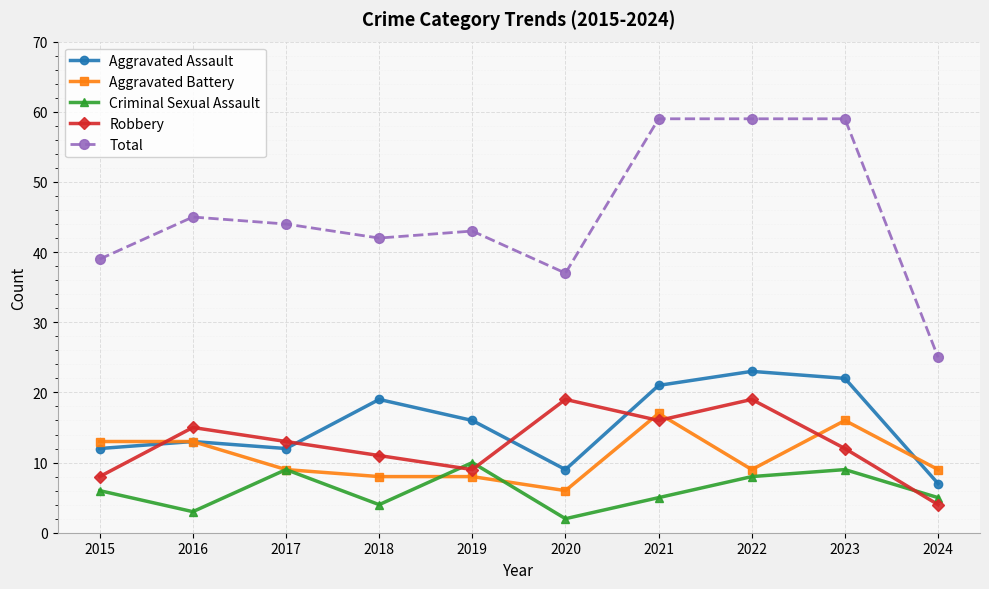

How many distinct data groups are displayed?

5